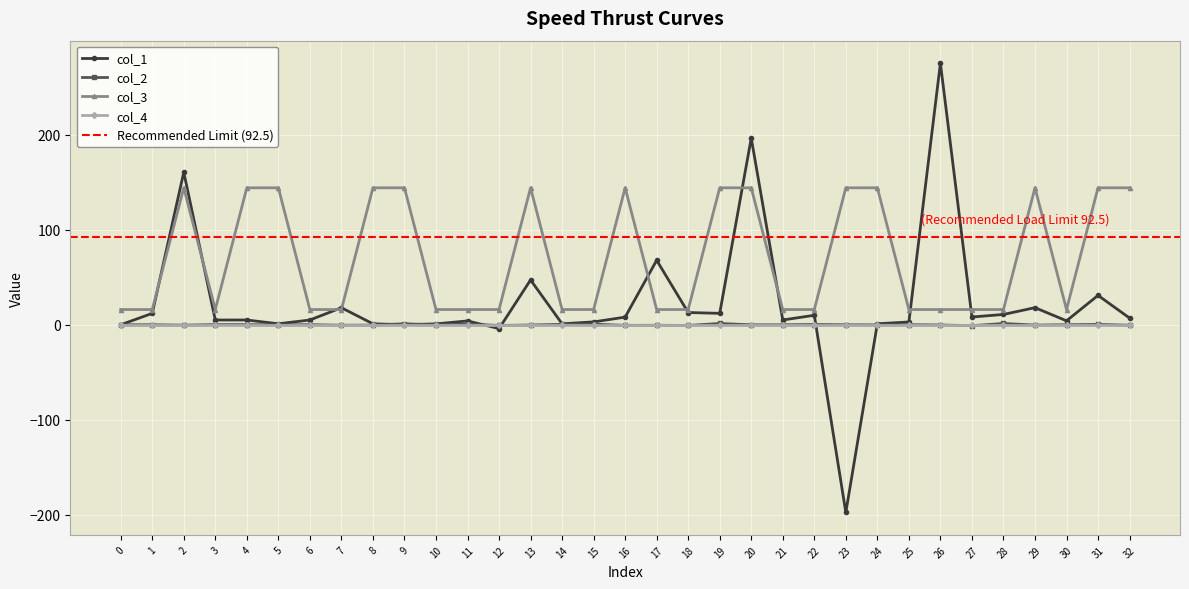

What is the value of the col_3 point at the 4th from the left?

16.0